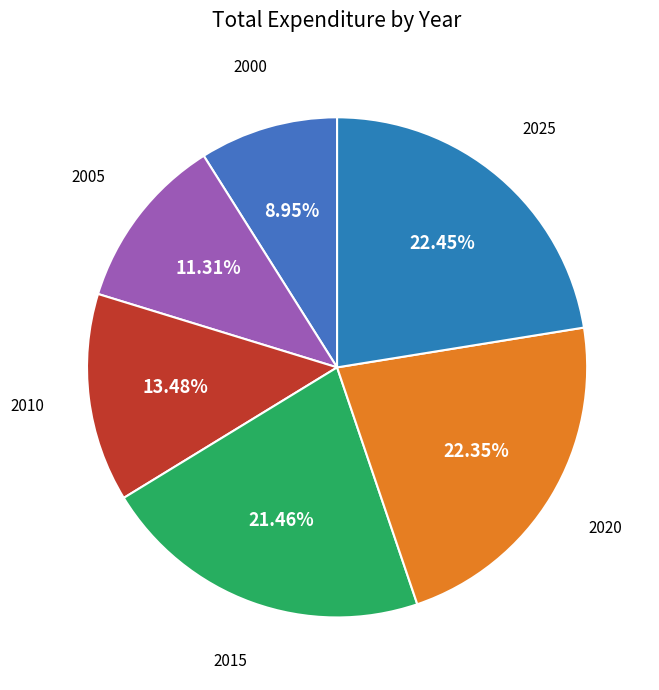

How many slices are in this pie chart?

6